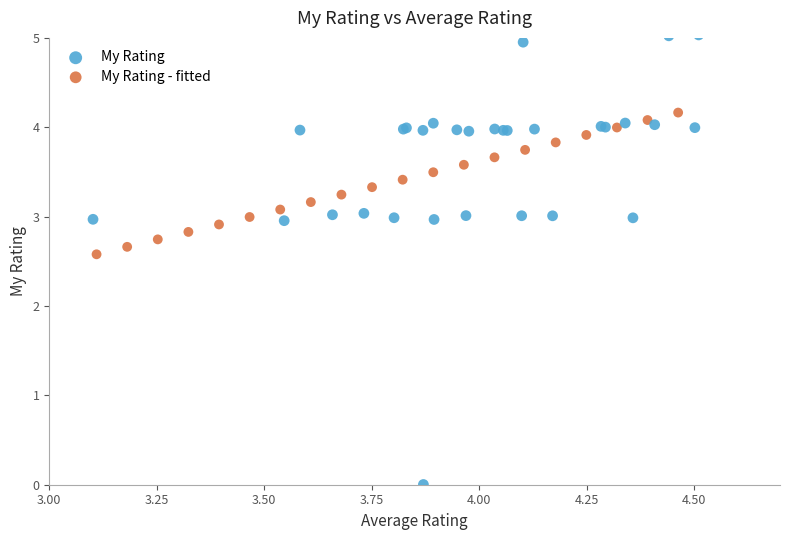

Which series has the largest Y range (max minus min)?

My Rating